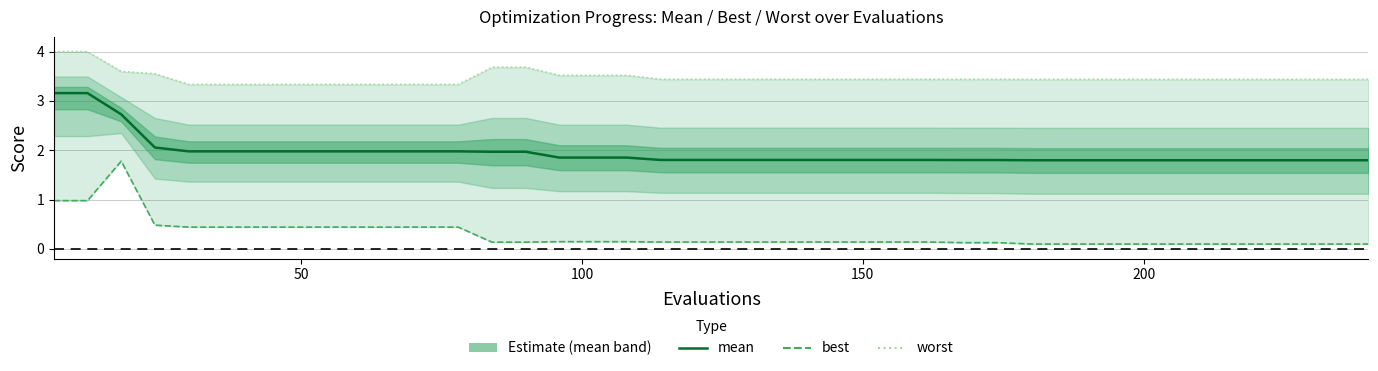

True or false: worst and mean cross at least once.

False